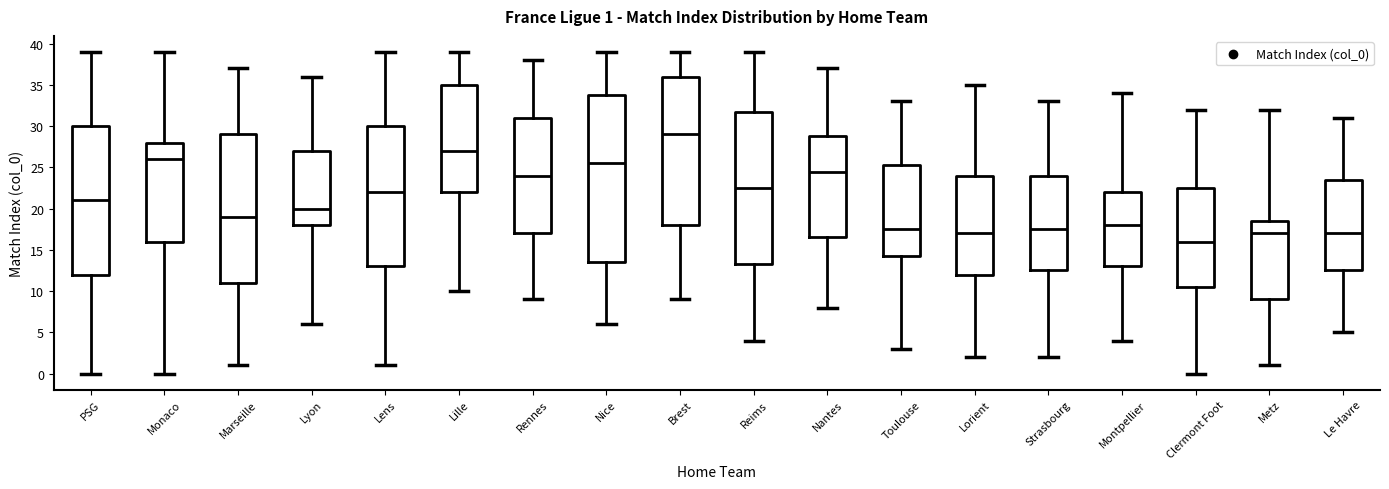

Which box's median line is the highest?

Brest